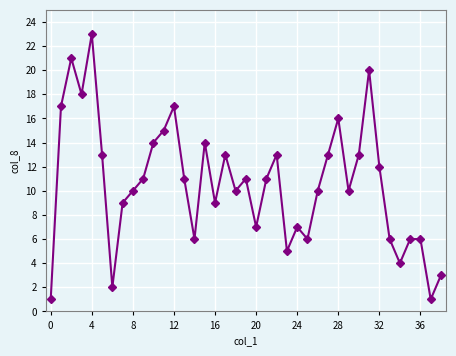

What is the sum of all values?

414